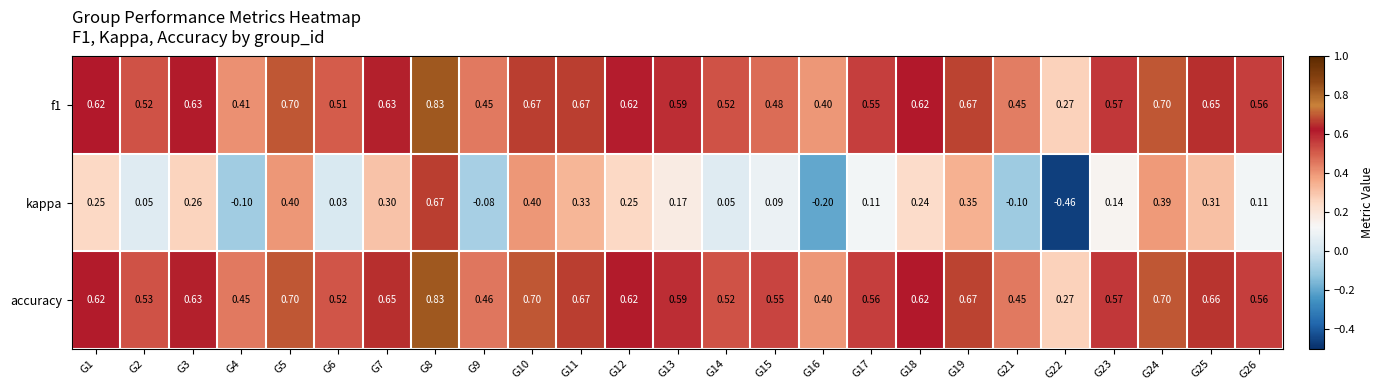

Count the number of data series in this chart.

3